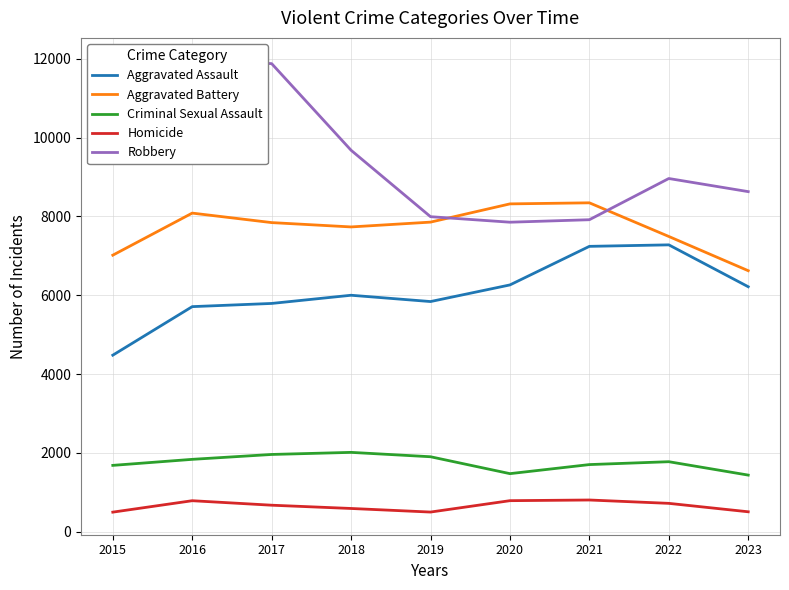

At which label does Homicide reach its peak?

2021